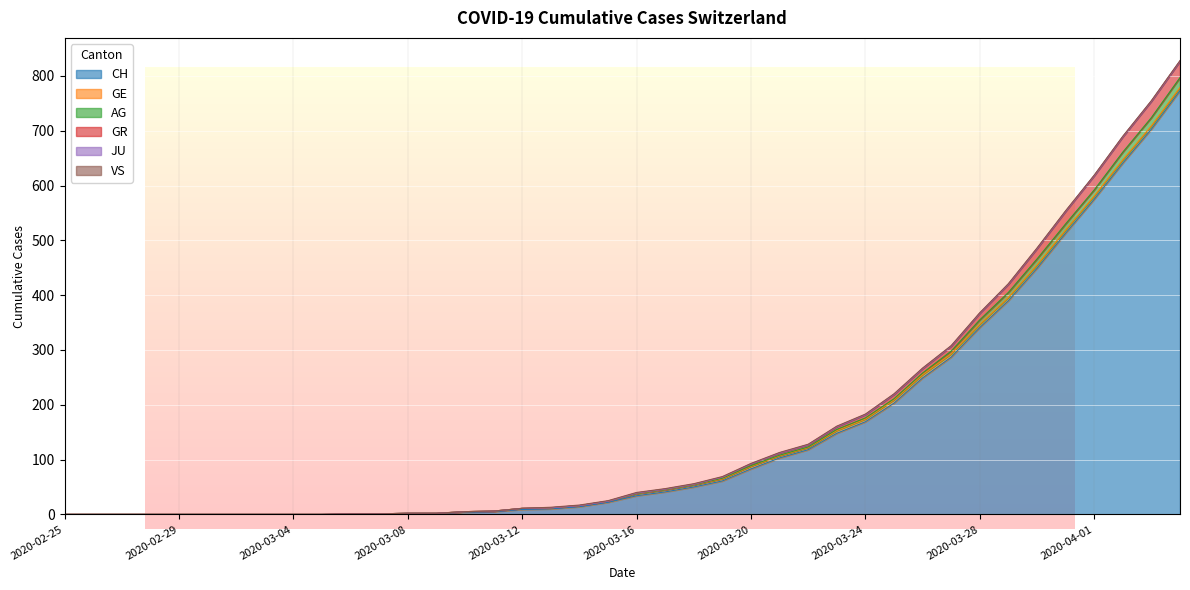

What is the highest value of the CH series?

773